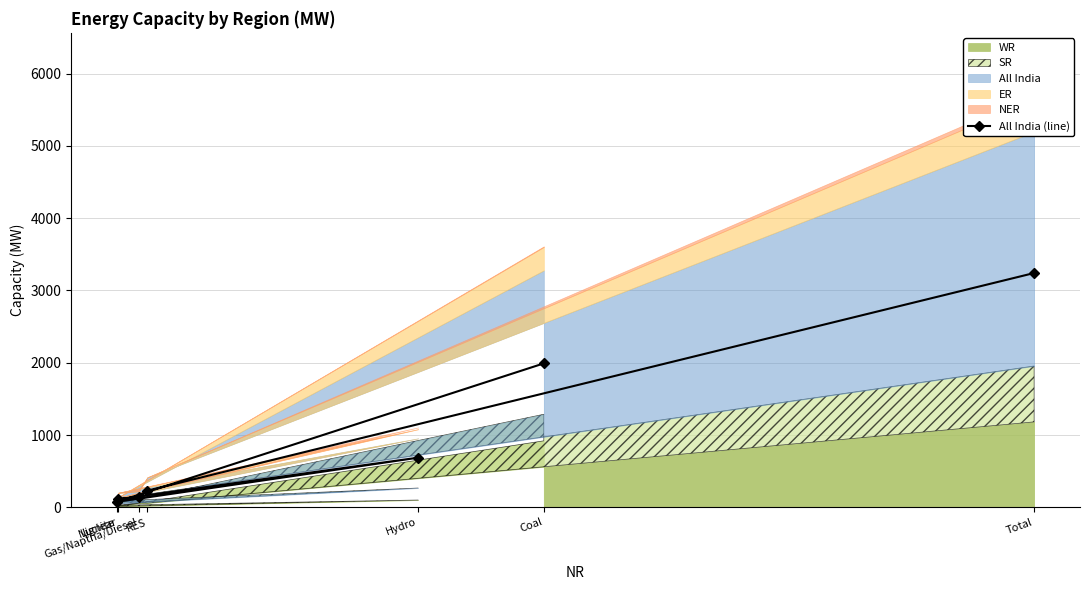

What is the sum of all values?

6483